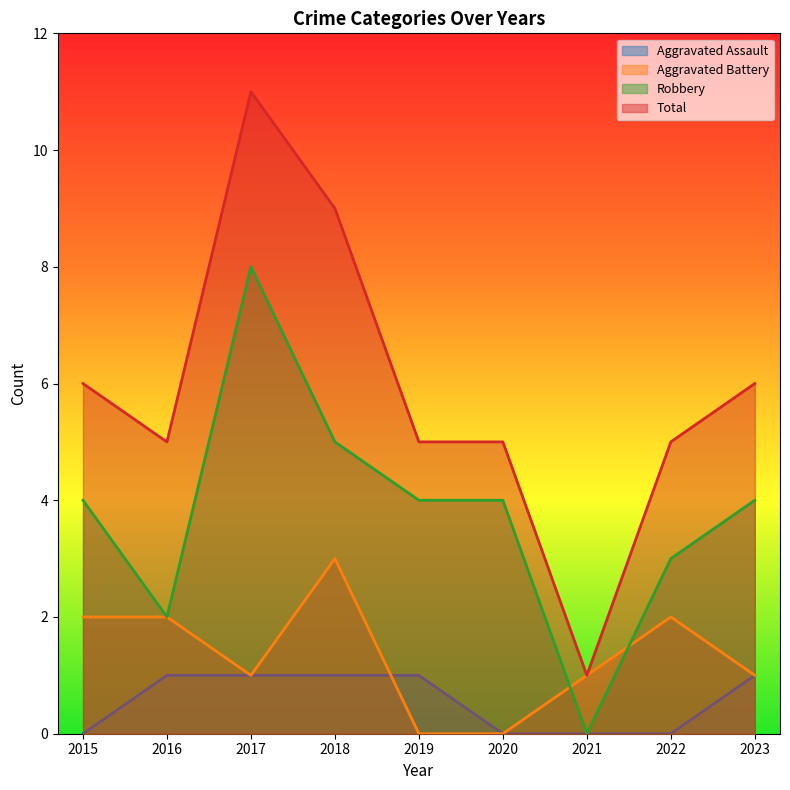

How many intersections are there between Robbery and Aggravated Battery?

2